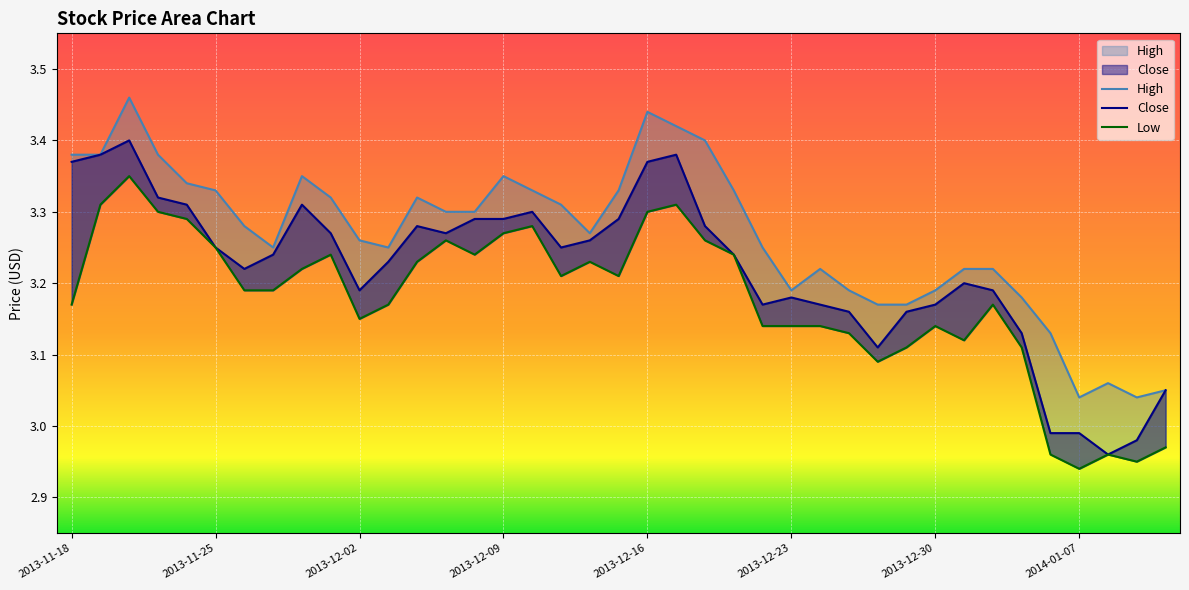

Which category has the highest value across all series?

2013-11-20